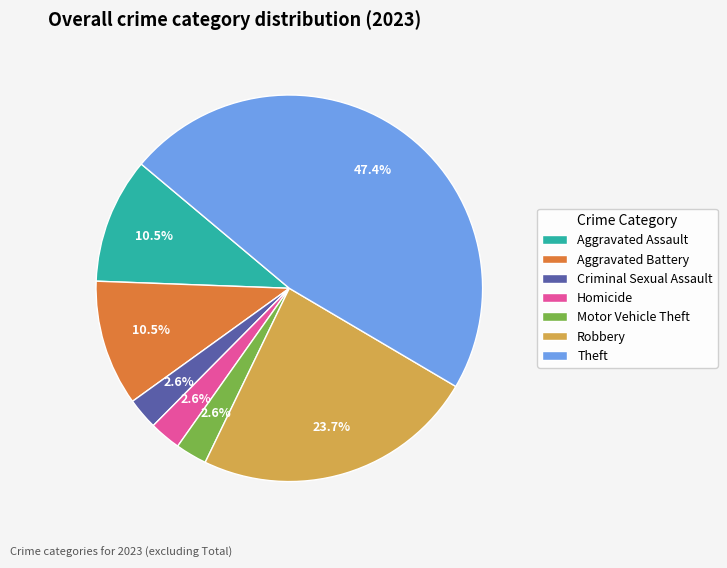

The Aggravated Assault slice represents 16% of the pie. True or false?

False